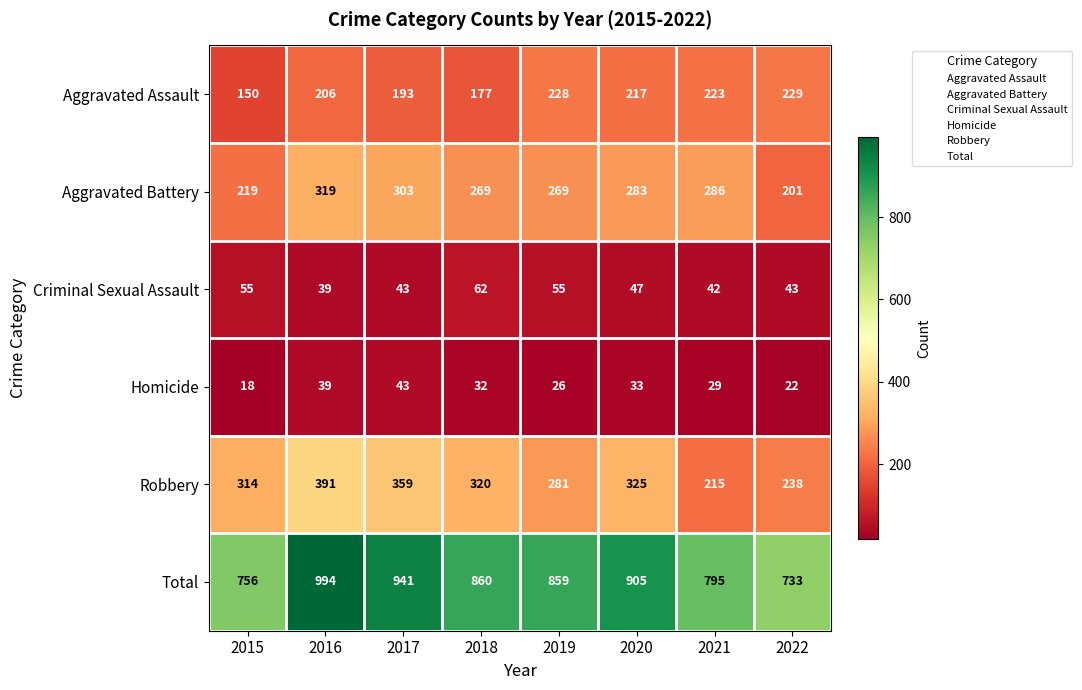

What is the average value of the Criminal Sexual Assault series?

48